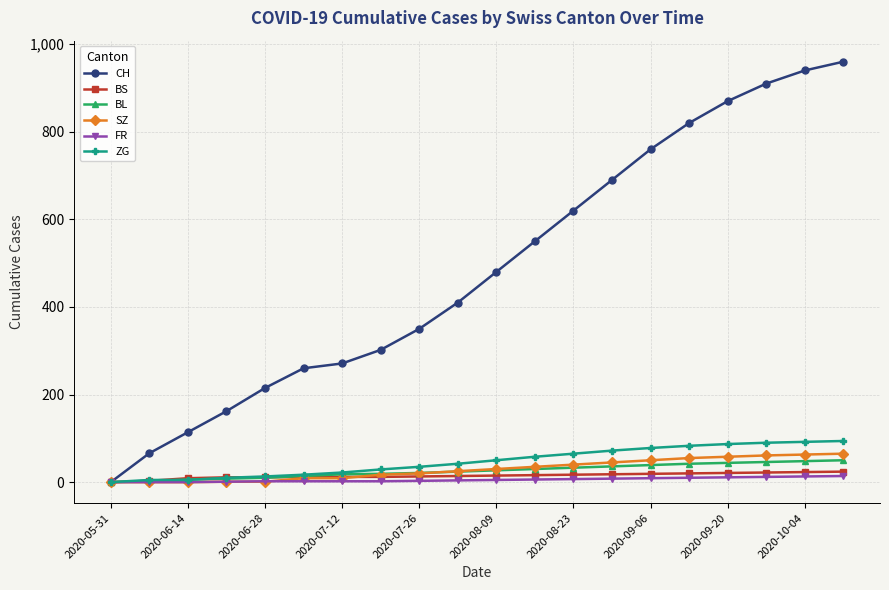

Which series has the largest total across all categories?

CH